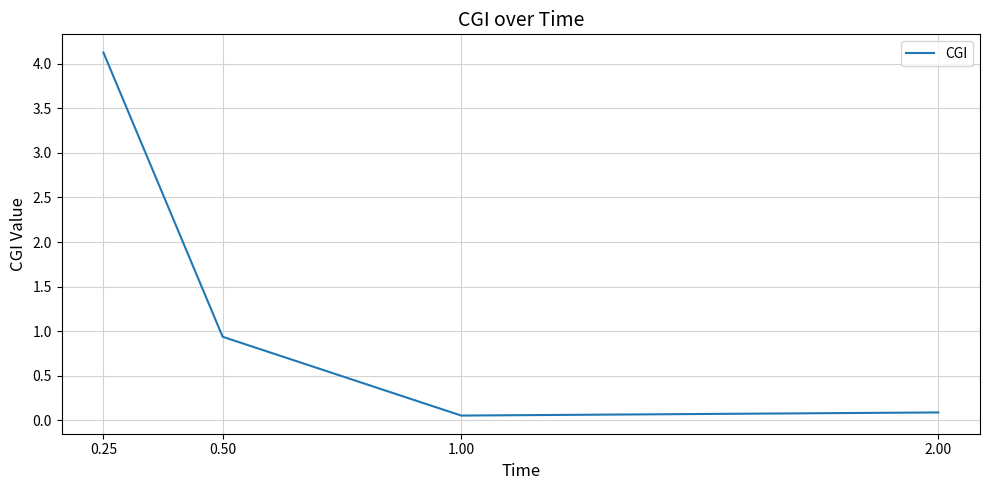

The value at 2.00 is 0.1. True or false?

True